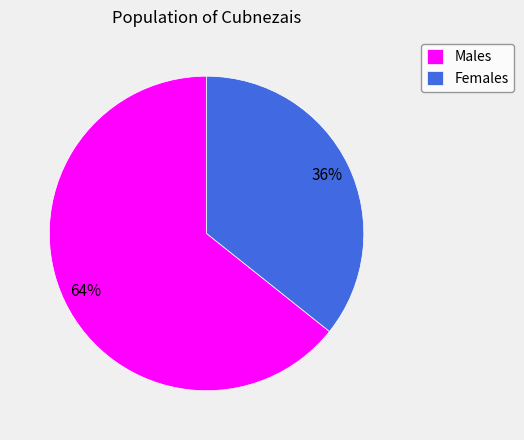

To the nearest percent, what is the combined percentage of Males and Females?

100%